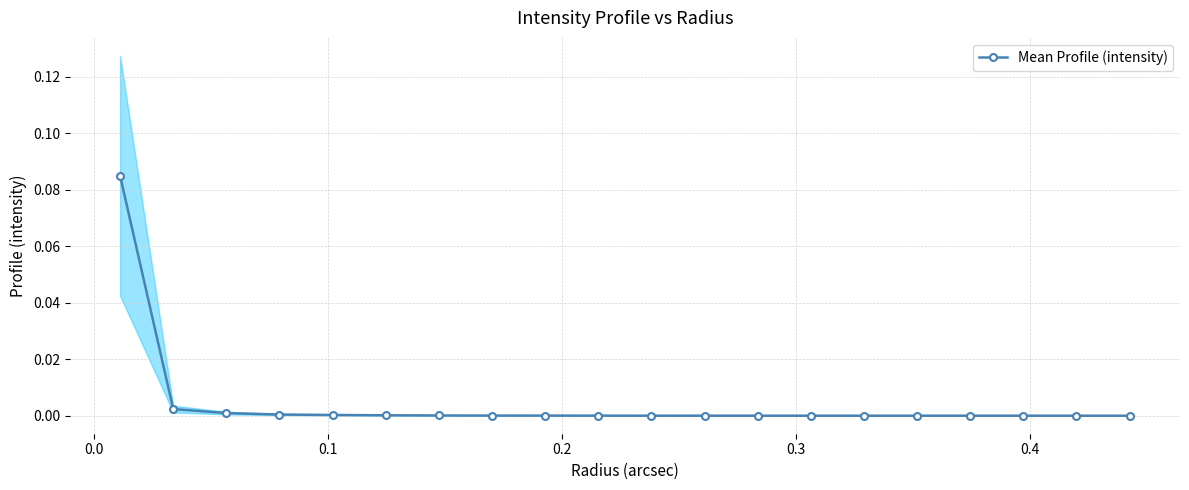

How many points are higher than both their immediate neighbors (excluding endpoints)?

1